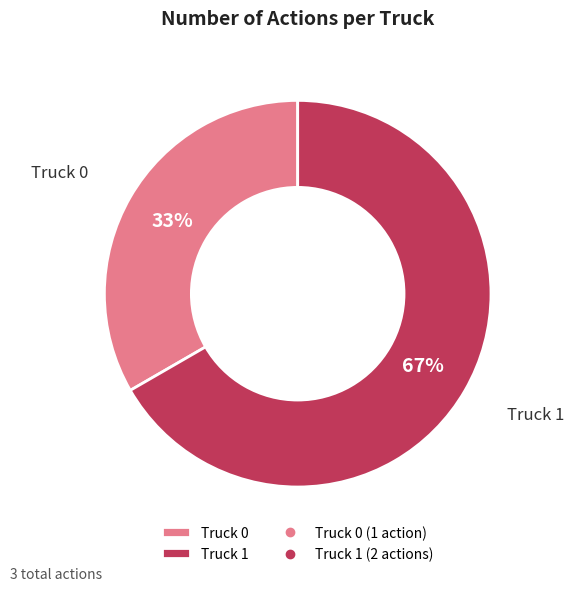

What percentage is the Truck 1 slice, to the nearest percent?

67%